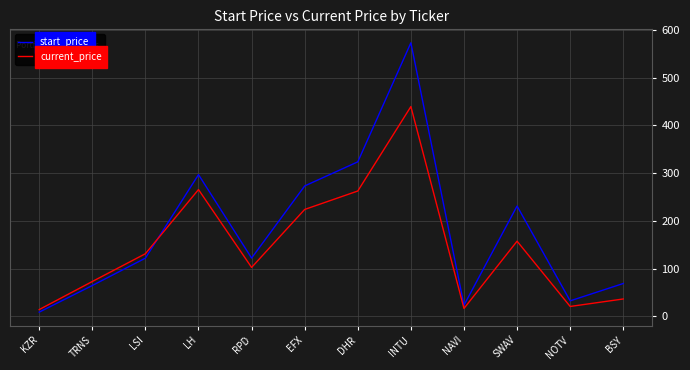

At NAVI, list the series in order from smallest to largest.

current_price, start_price